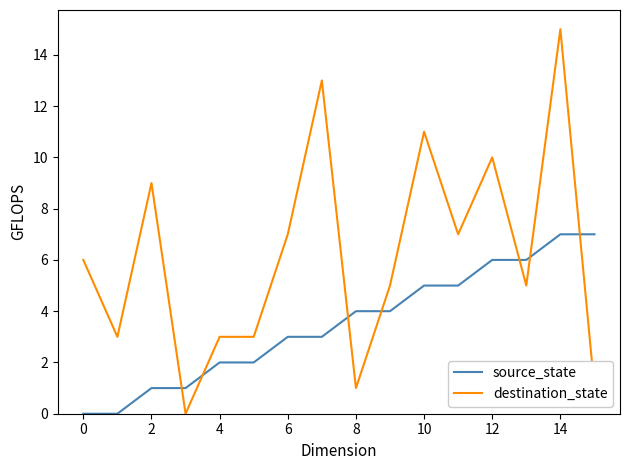

How many intersections are there between source_state and destination_state?

7